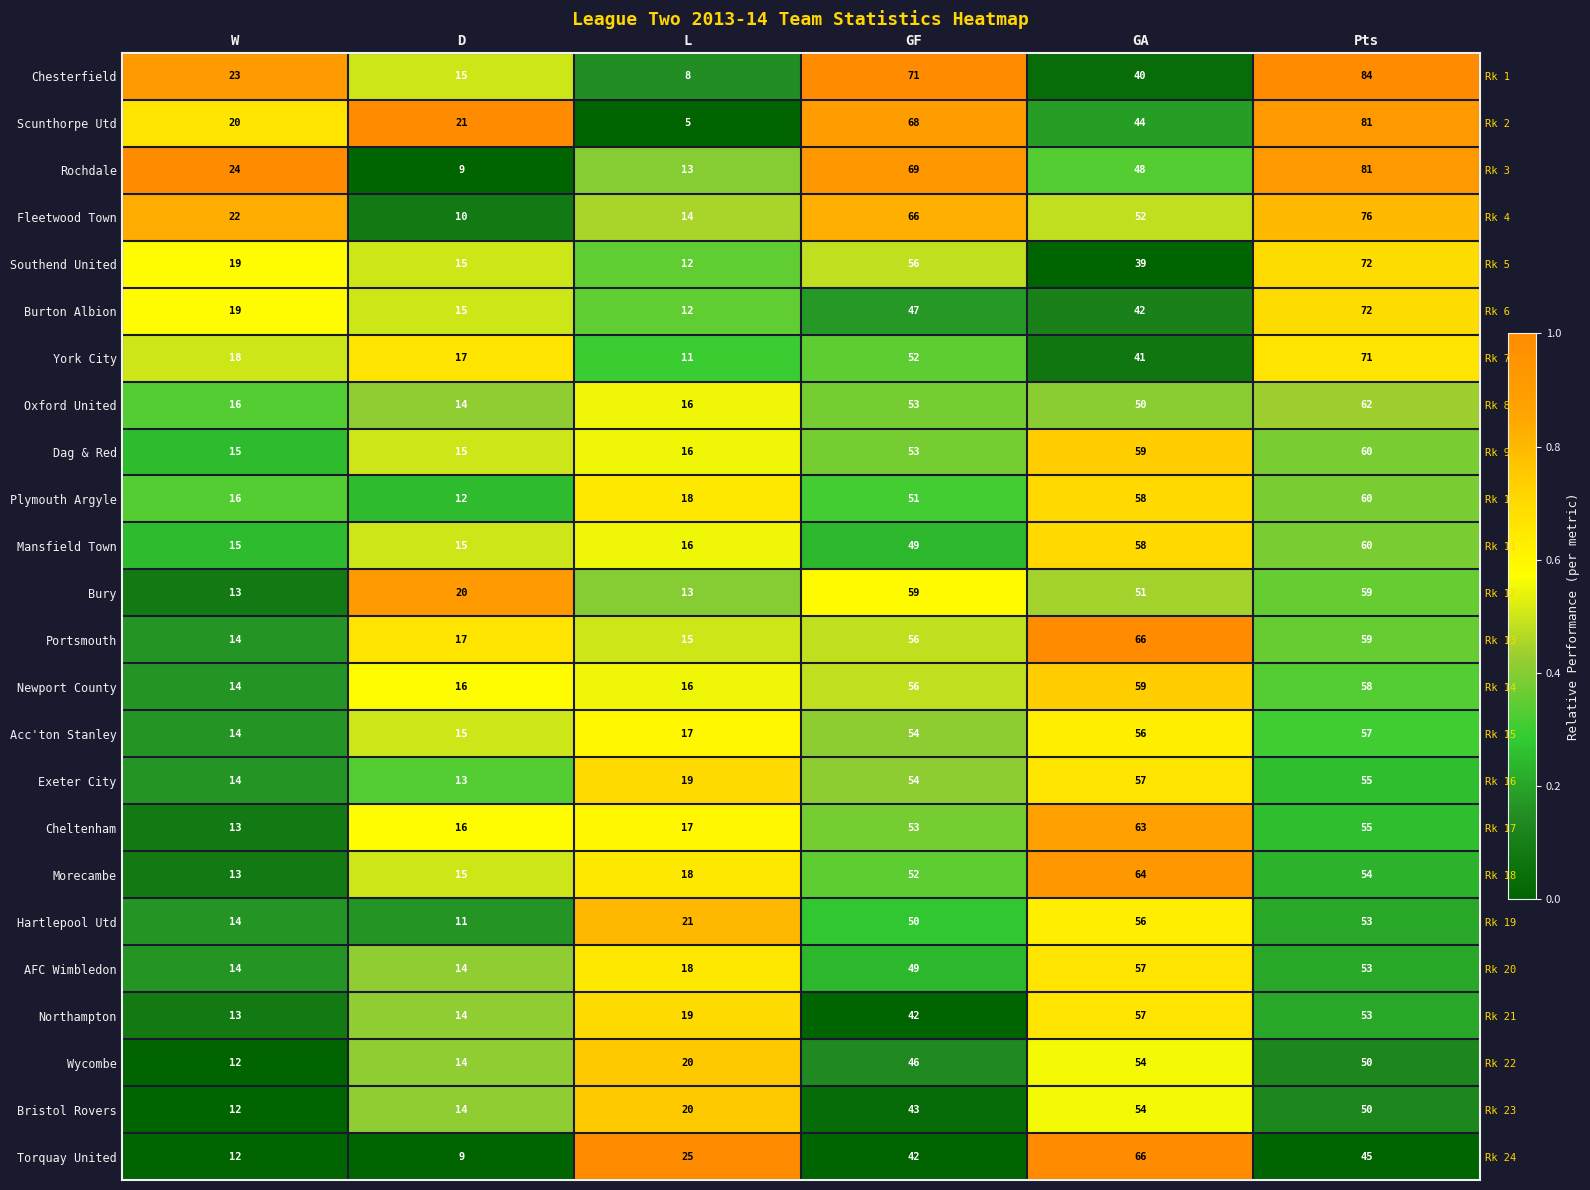

At which category is the sum across all series the highest?

GA